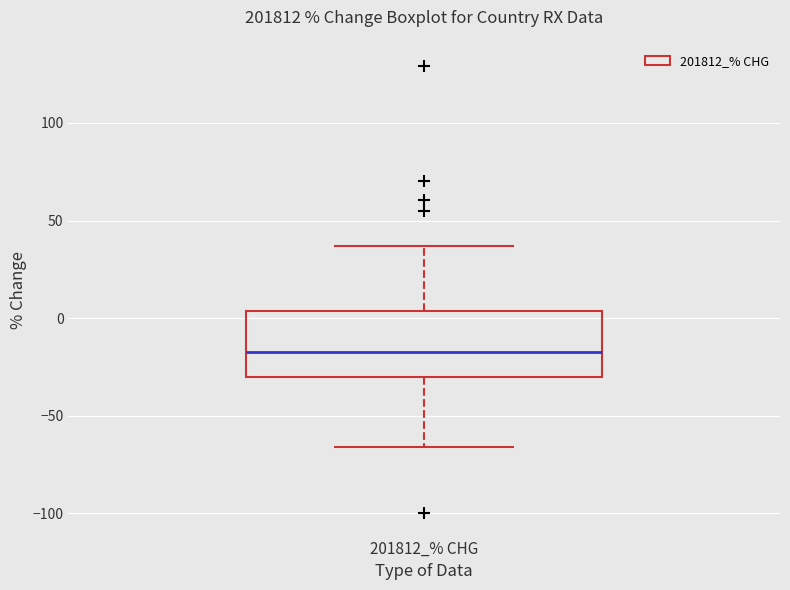

Transcribe this box plot: give where the median line is, the range the box spans, and where the two whiskers end, as read against the y-axis. The values are not printed on the chart, so give them approximately, as read against the axis.

median -15, box -30 to 5, whiskers -65 to 35